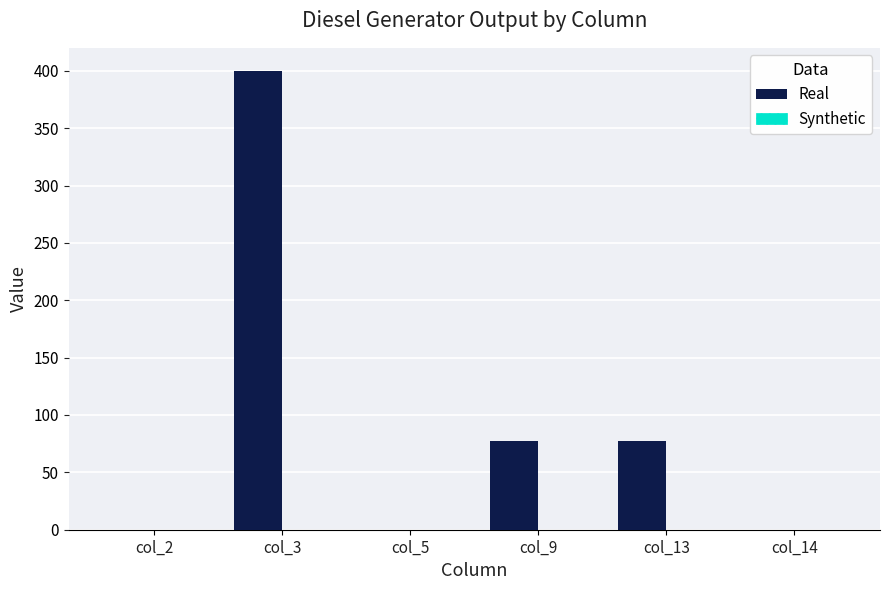

What is the sum of all values?

554